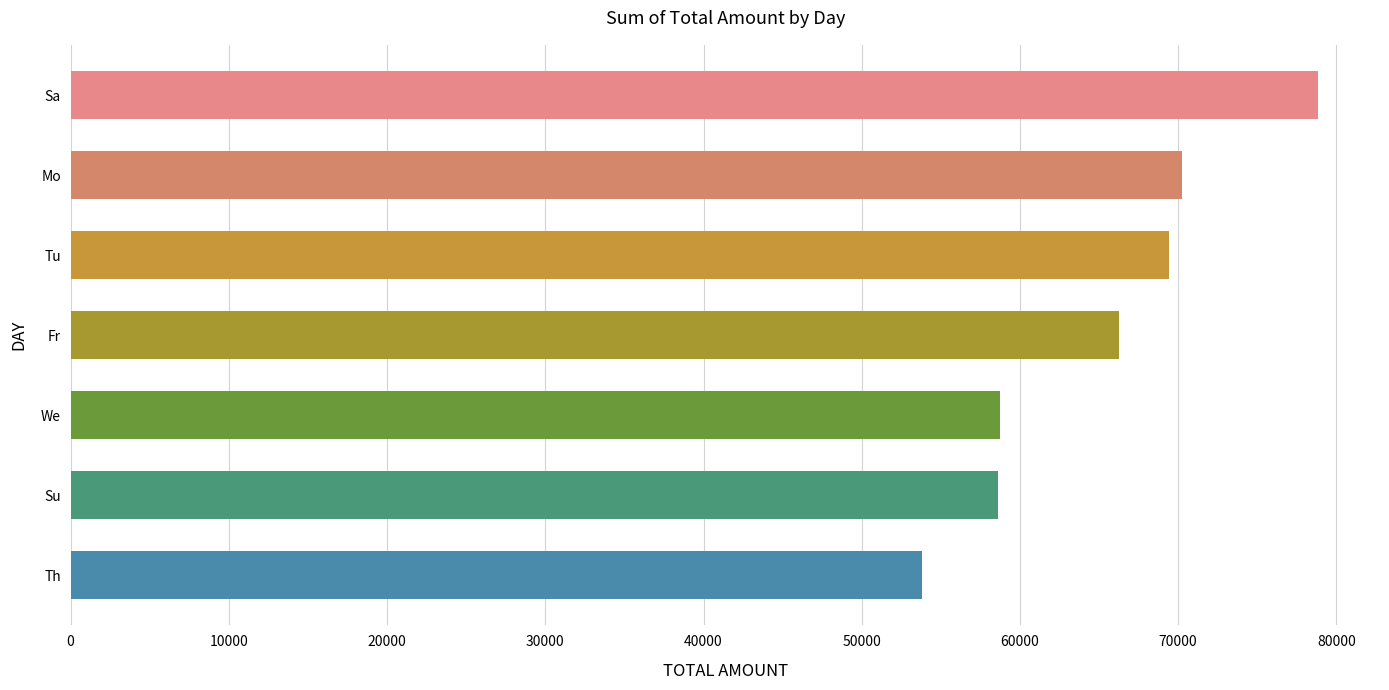

What is the greatest value displayed?

78815